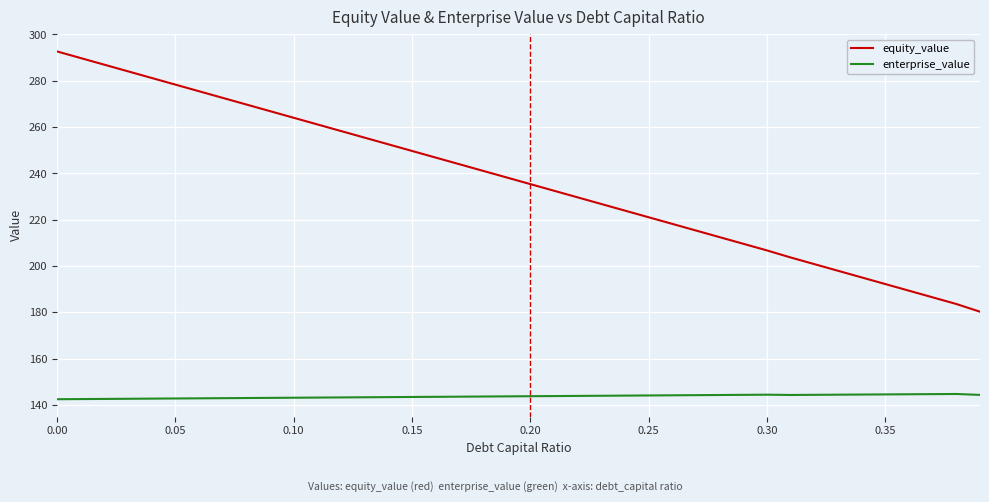

True or false: equity_value has more than 2 interior local peaks.

False